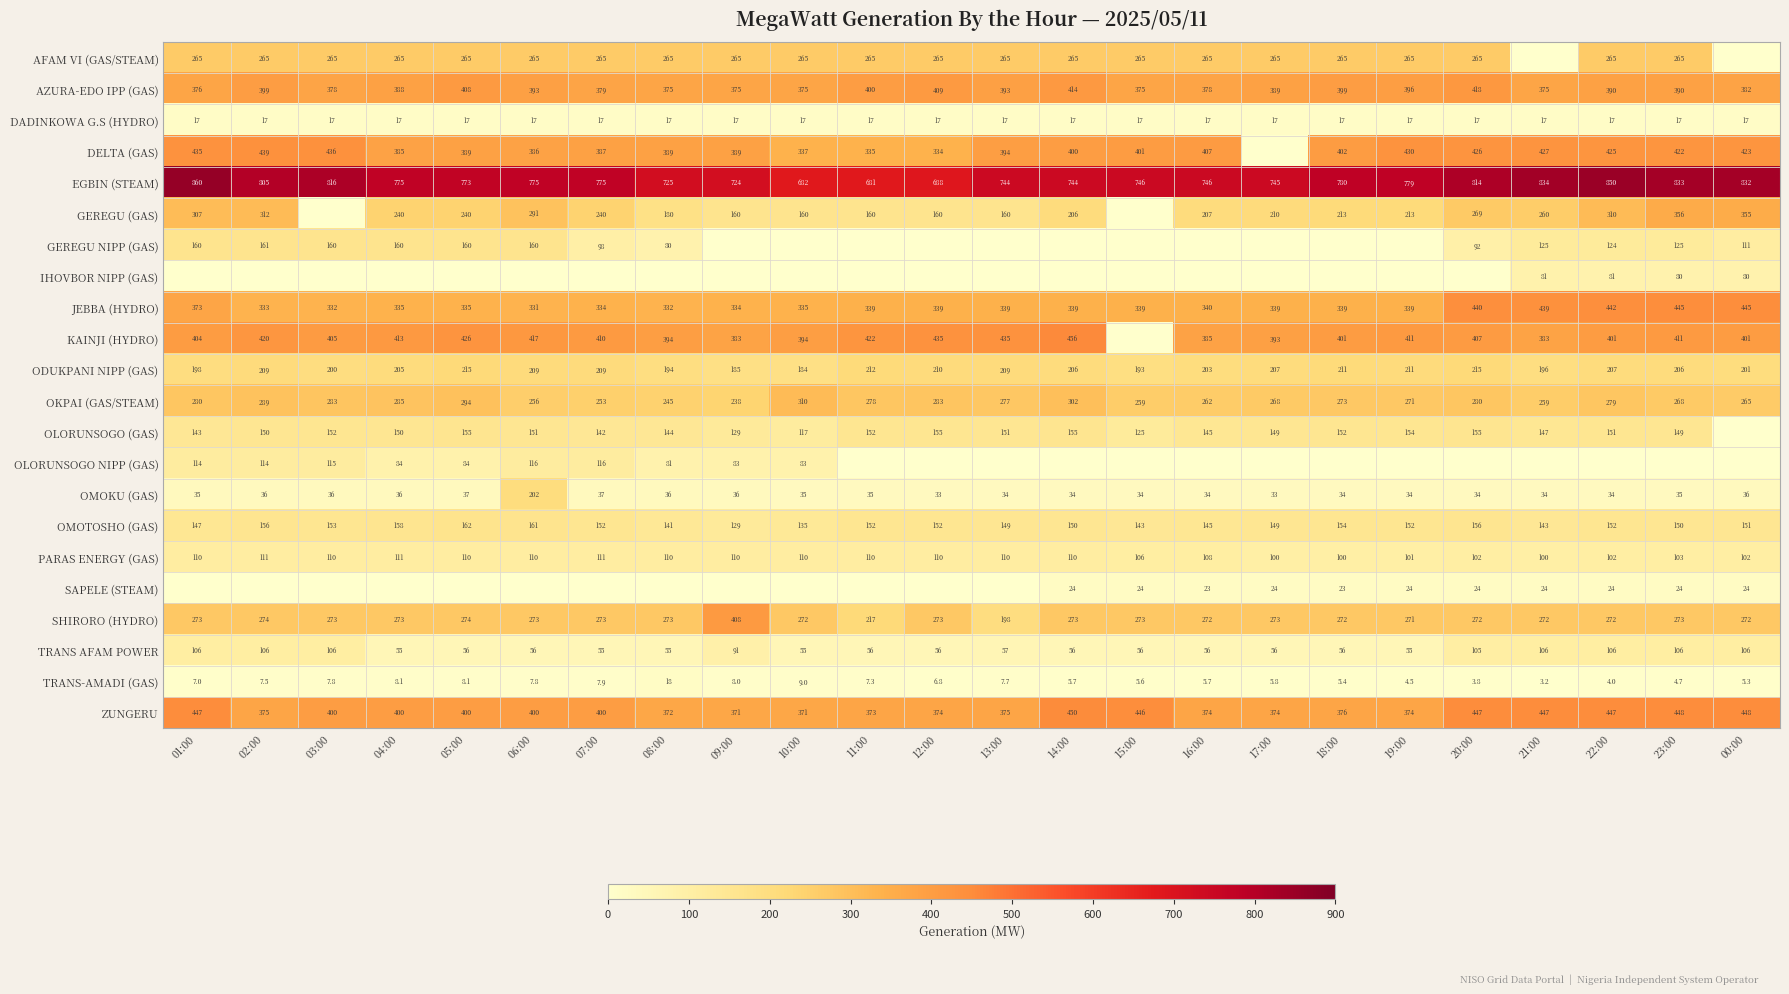

Which category has the lowest value across all series?

21:00